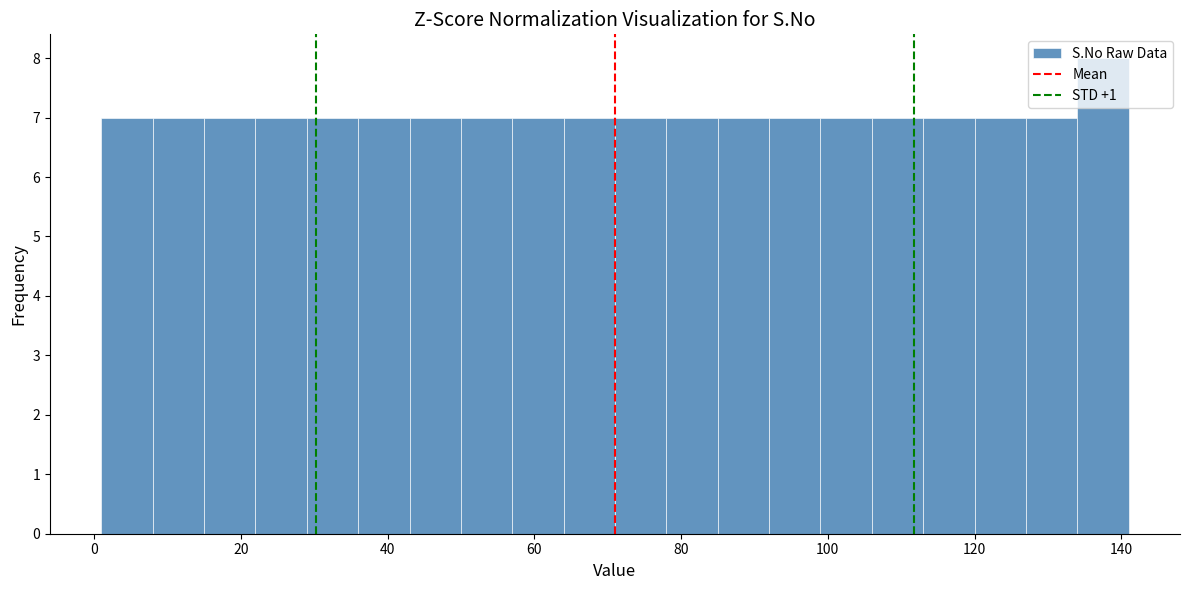

Around what value on the x-axis is the tallest bar? Give the approximate position of its centre, as read against the axis.

138